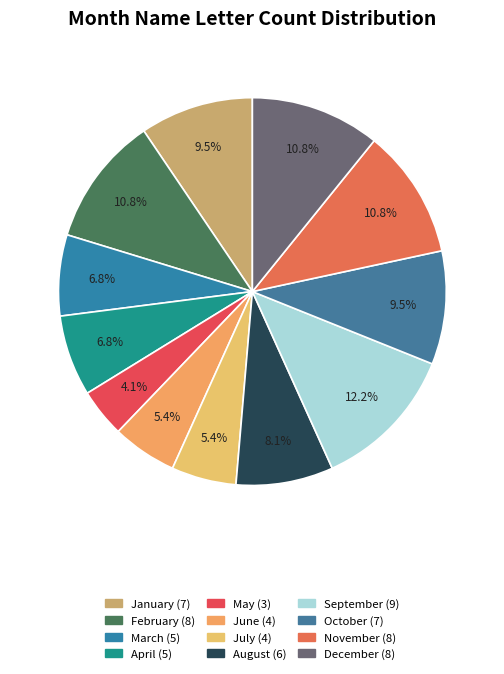

What is the smallest slice in the pie chart?

May